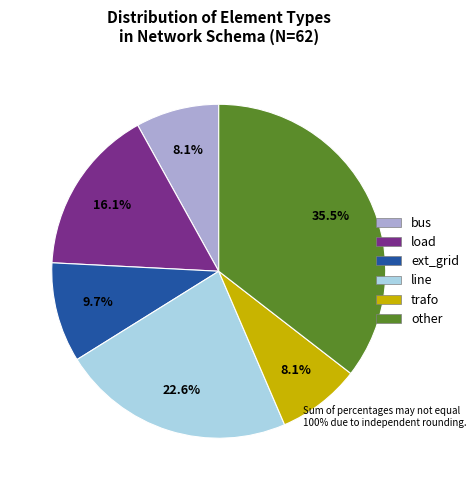

What is the largest slice in the pie chart?

other